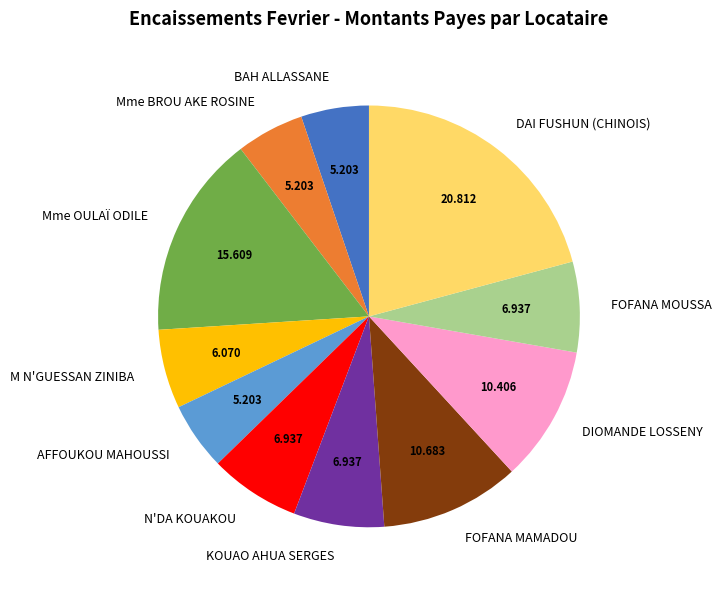

Does any single category account for the majority?

No